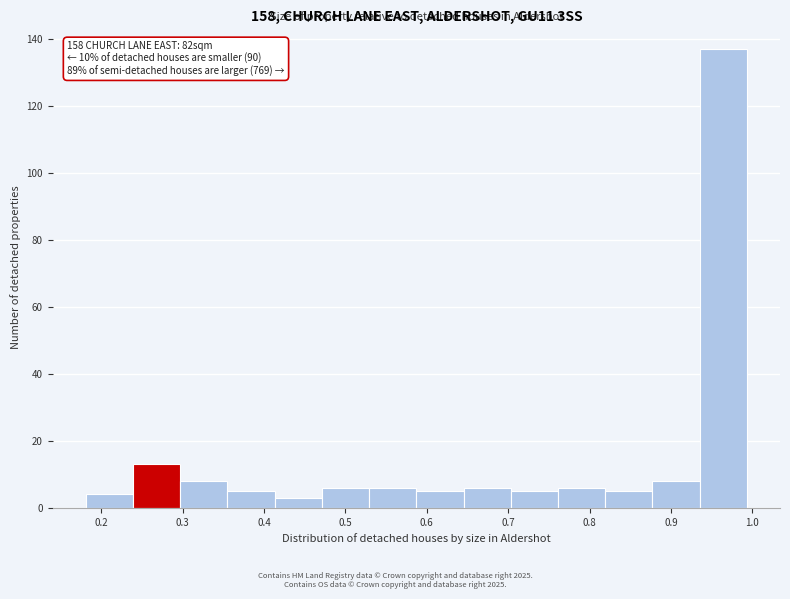

Over which range of the x-axis is the bar tallest?

0.94 to 0.99